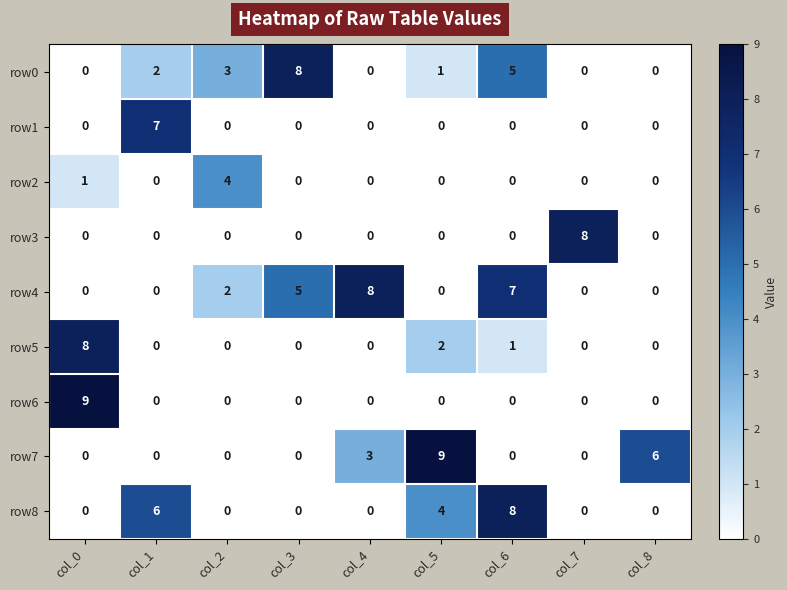

What is the sum of all row1 values?

7